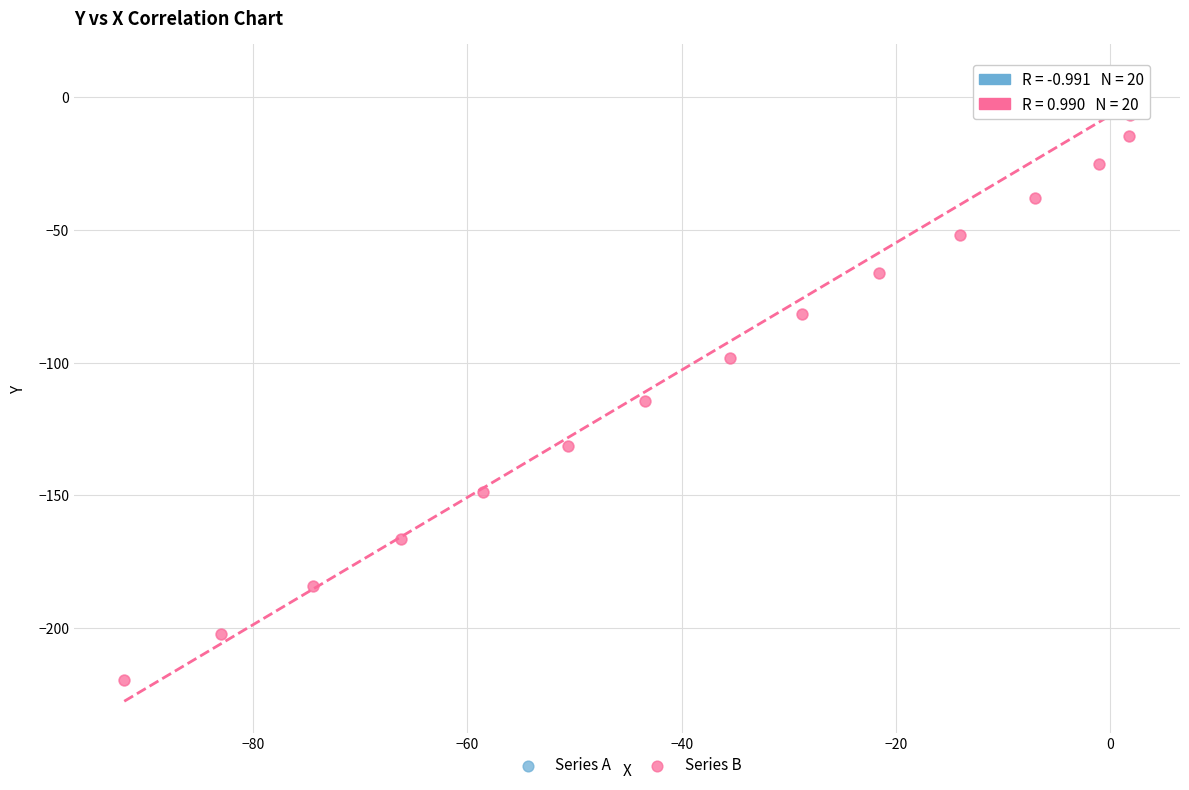

Which series contains the lowest Y value?

Series B